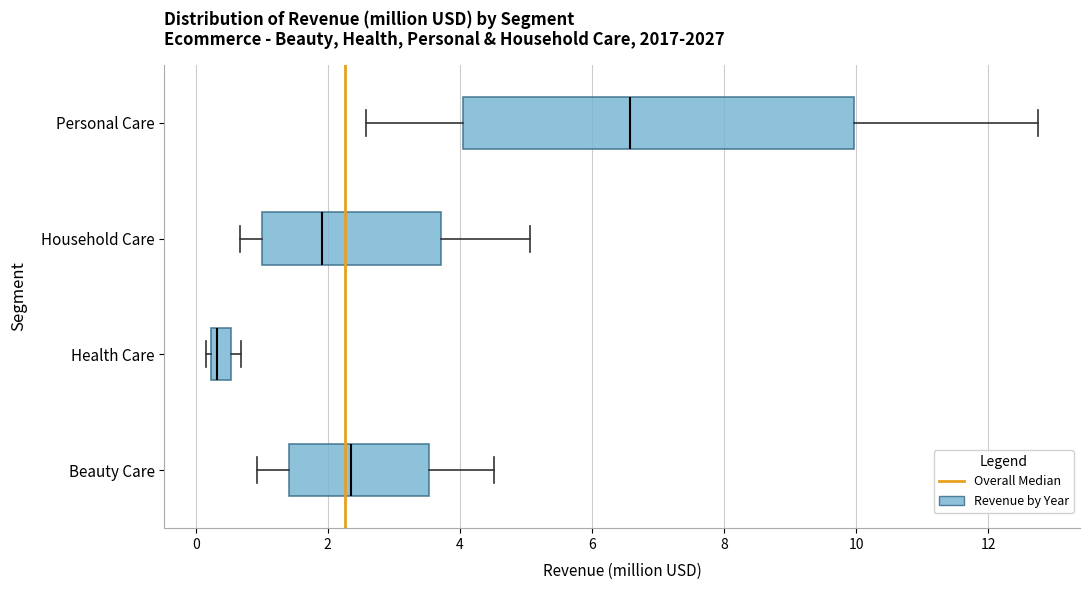

Which box has the furthest to the left median line?

Health Care